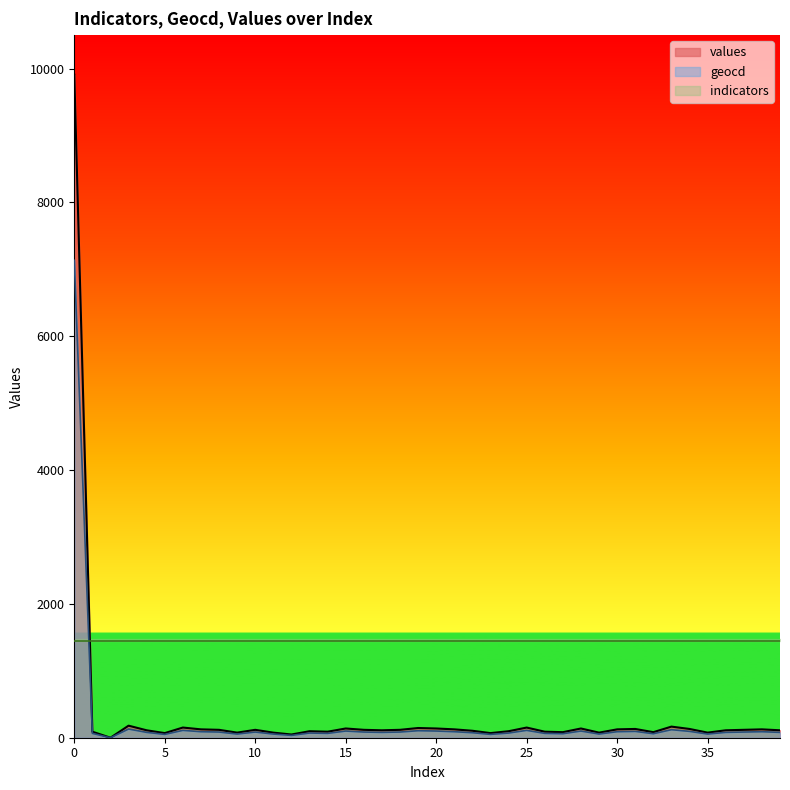

Is it true that values equals 118 at 8?

True